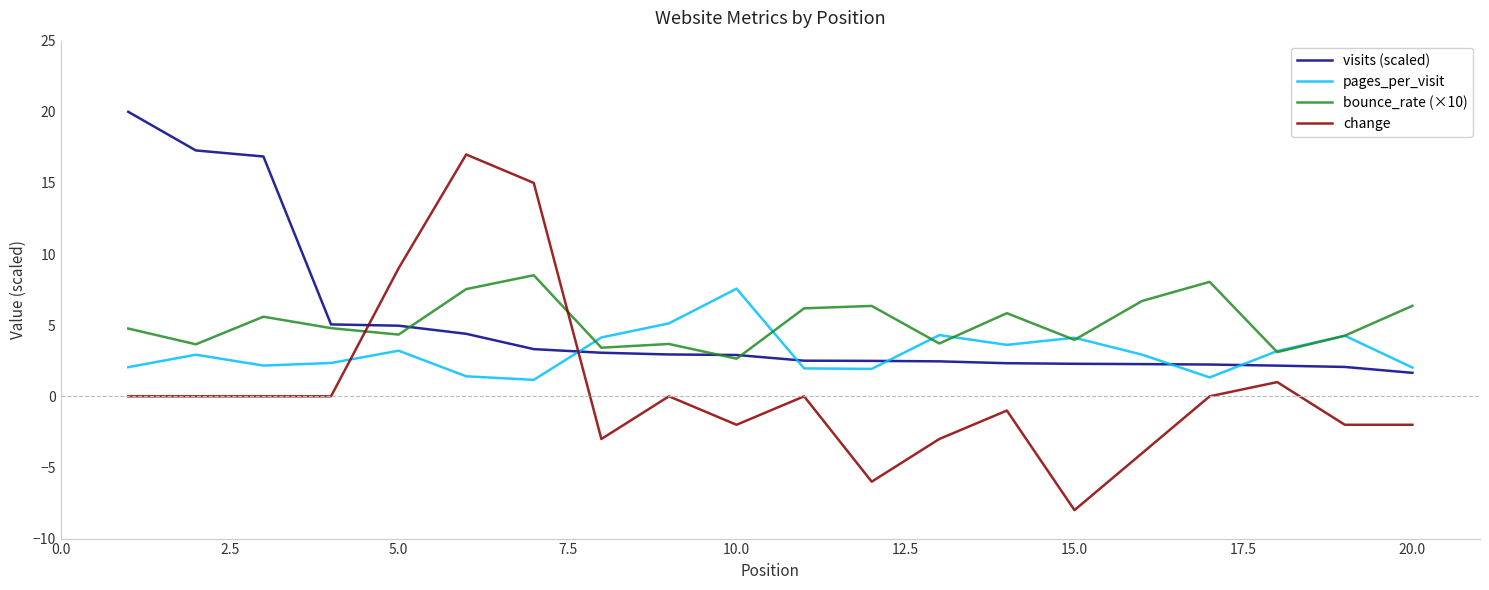

Which series ends up on top after the final intersection of pages_per_visit and change?

pages_per_visit